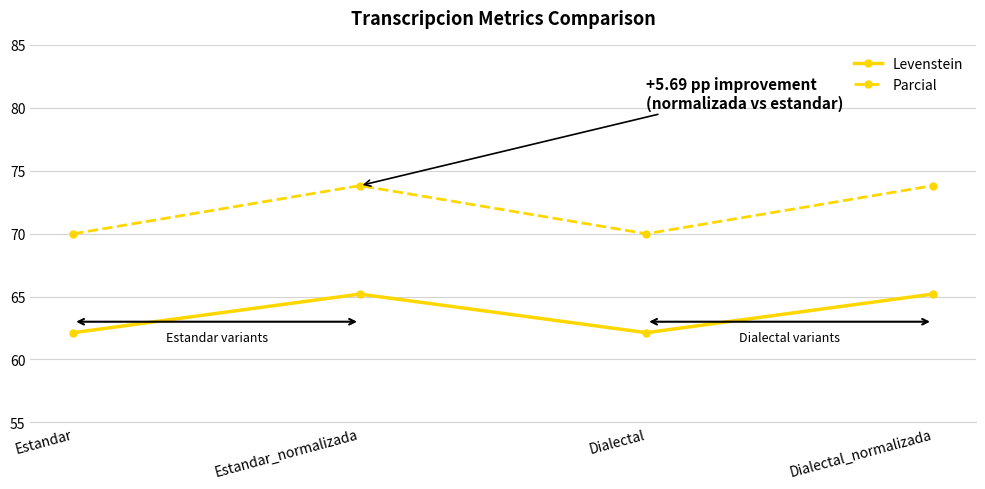

What is the difference between the highest and lowest values at Estandar_normalizada?

8.6